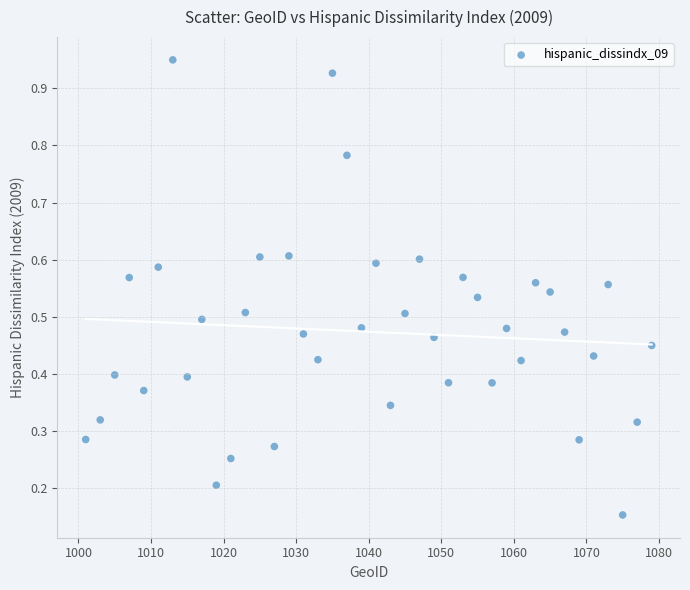

How many points are shown in the scatter plot?

40